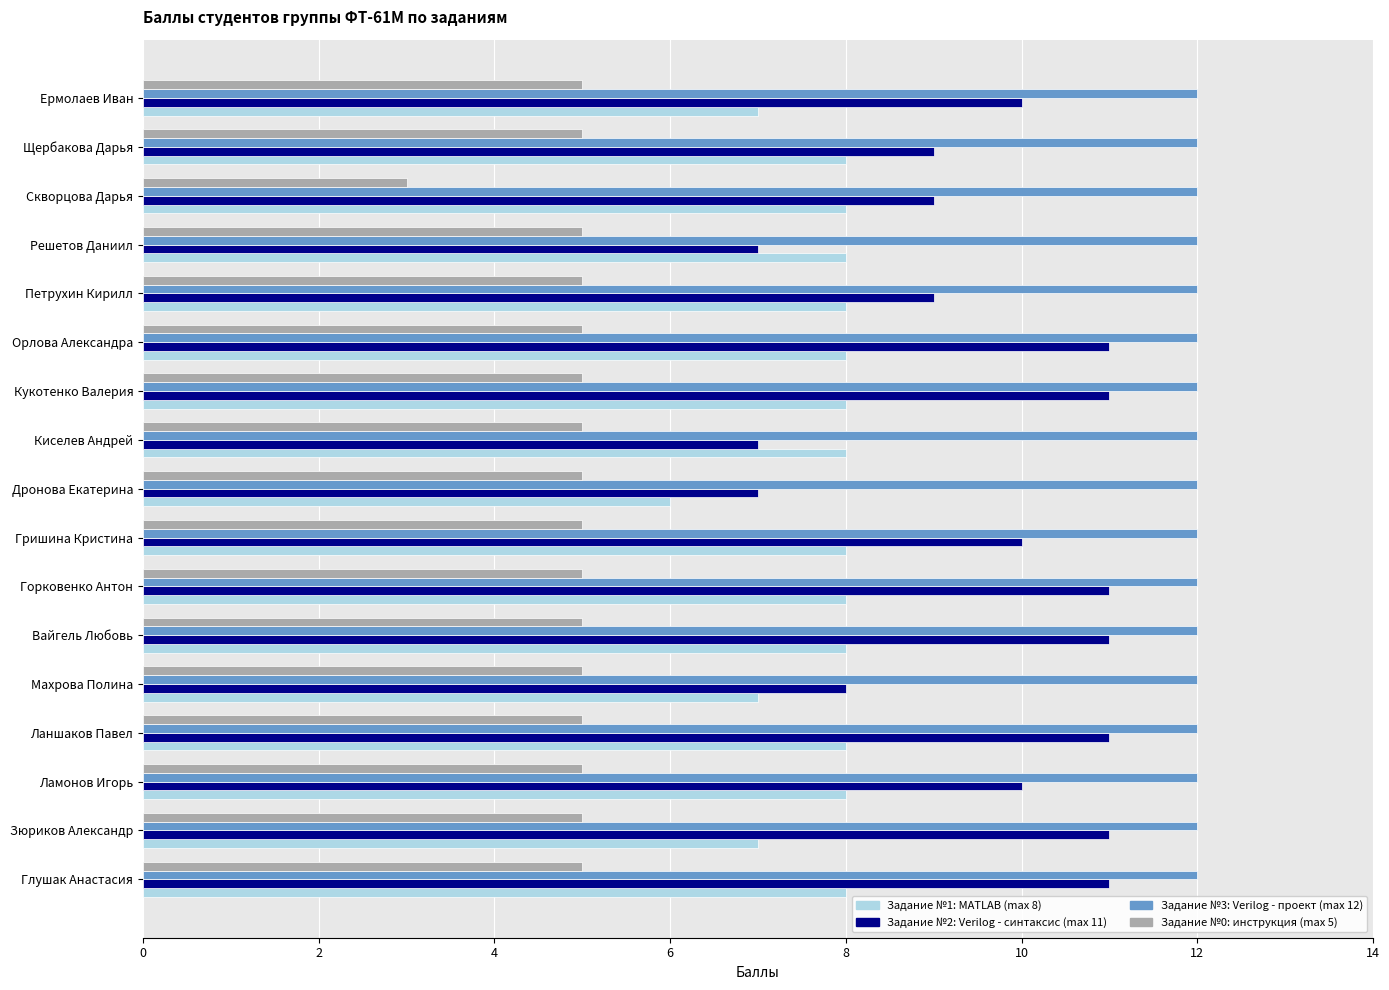

What is the spread (max minus min) of values at Зюриков Александр?

7